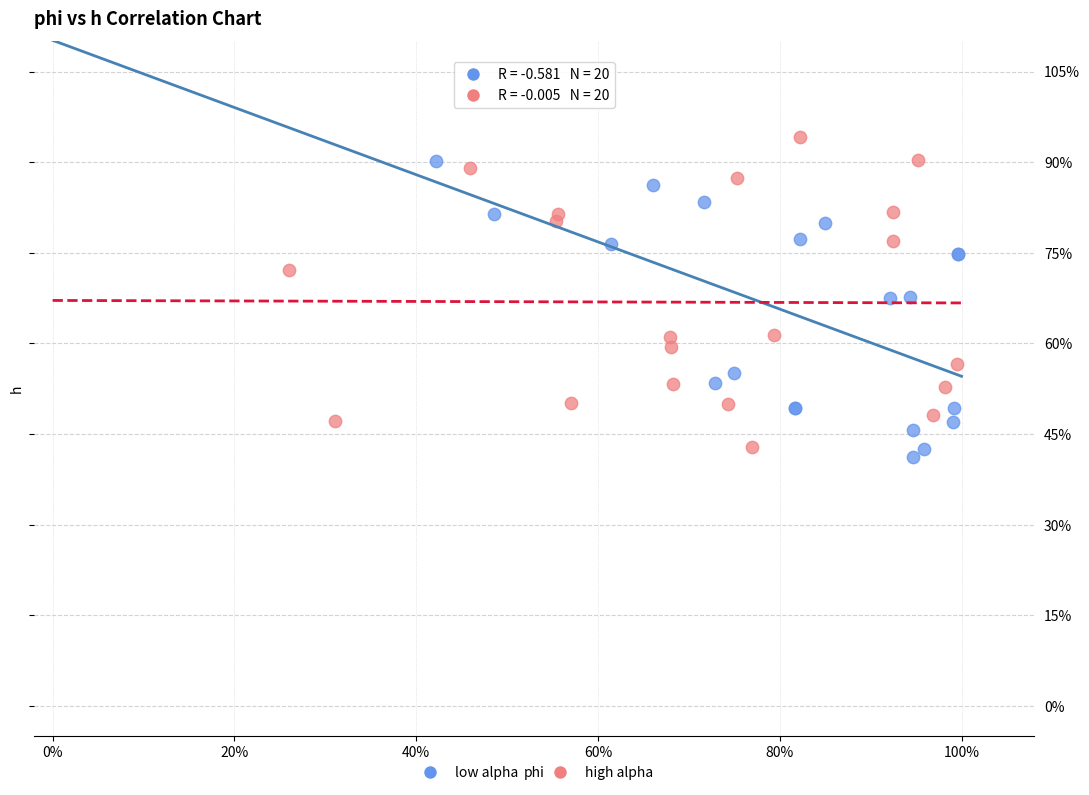

What are all the series names shown in the legend?

low alpha, high alpha